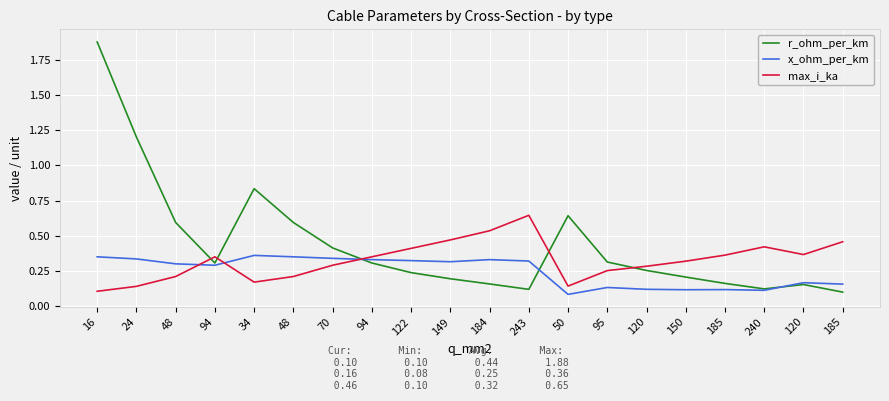

What is the difference between the maximum and minimum values in the max_i_ka series?

0.5